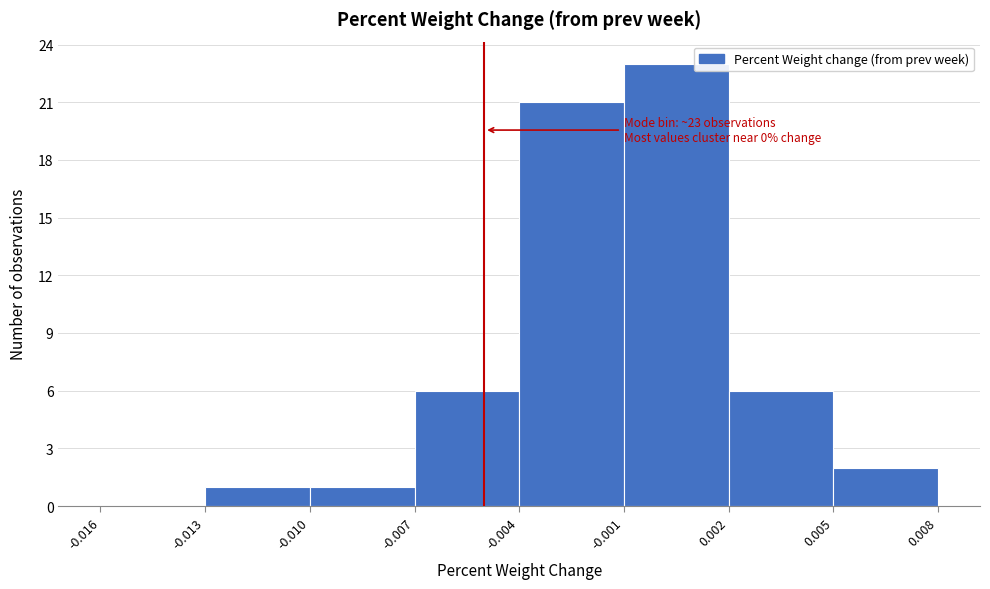

Which range on the x-axis has the tallest bar?

-0.001 to 0.002